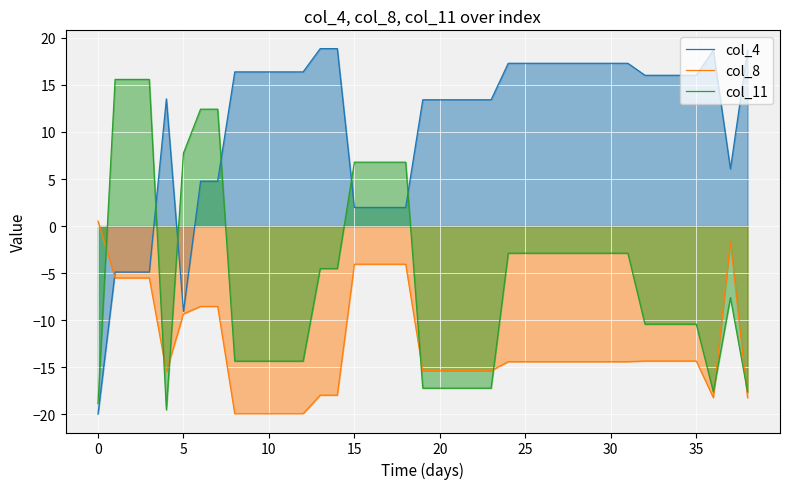

Which series has the largest total across all categories?

col_4